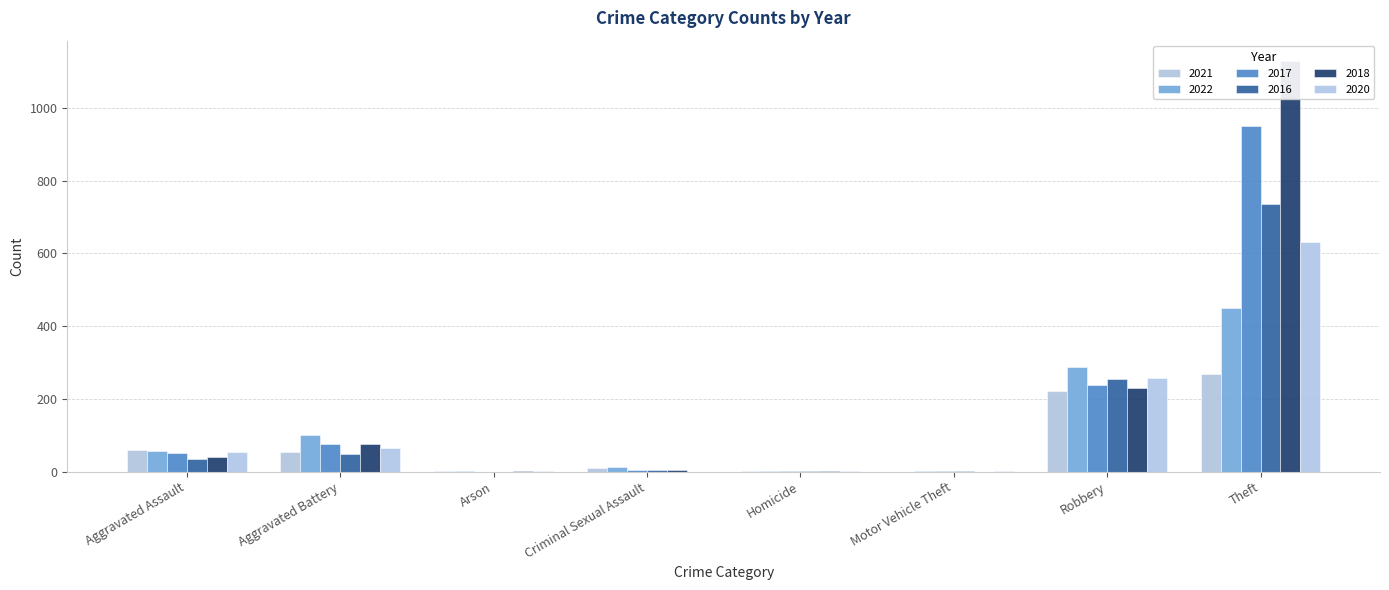

The 2022 series shows 395 at Robbery. True or false?

False